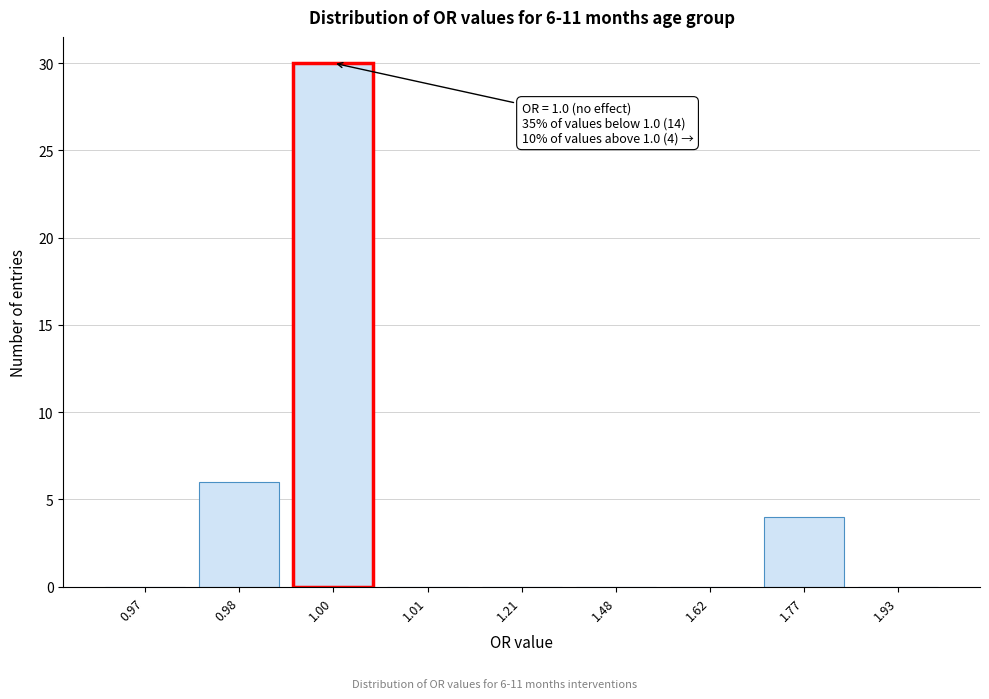

Reading left to right, transcribe all the data shown in this chart.

0.97=0	0.98=6	1.00=30	1.01=0	1.21=0	1.48=0	1.62=0	1.77=4	1.93=0